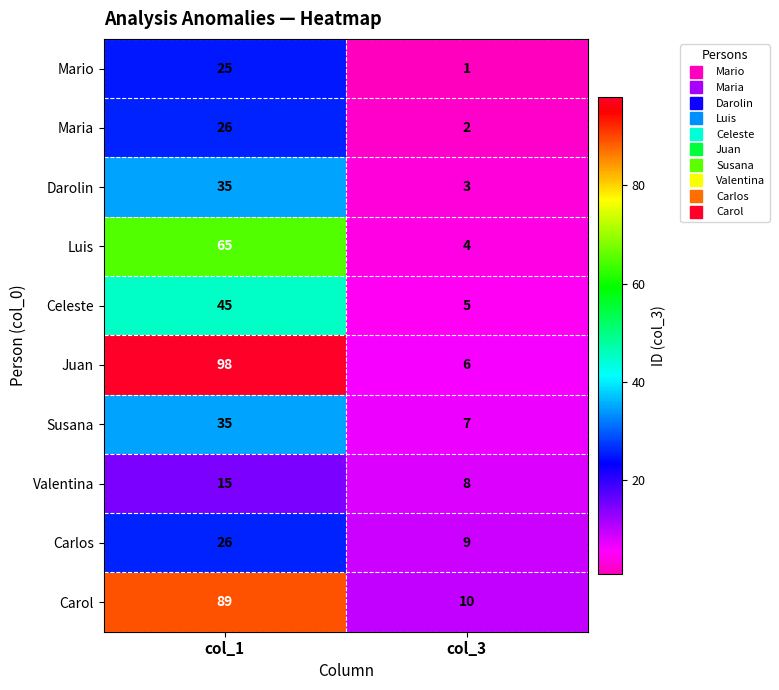

What is the total value across all series at col_3?

55